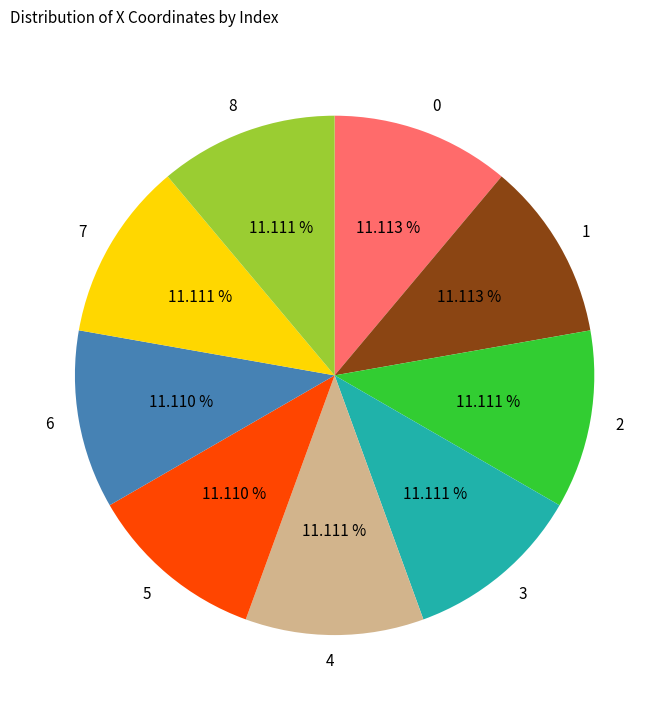

The 2 slice represents 2% of the pie. True or false?

False